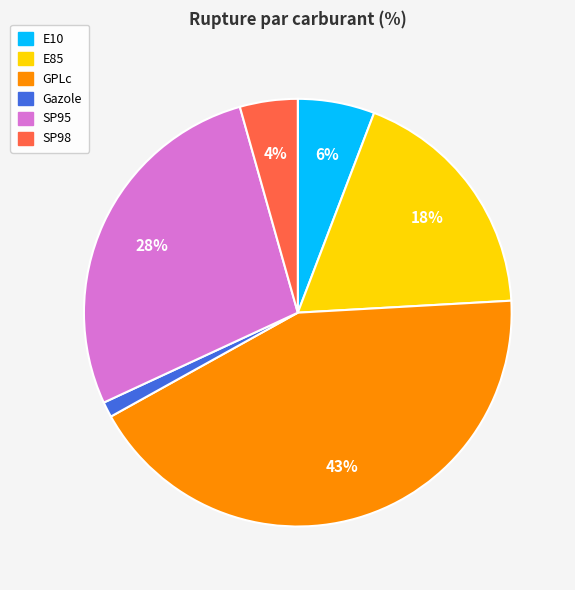

Is it true that Gazole is 1% of the pie?

True